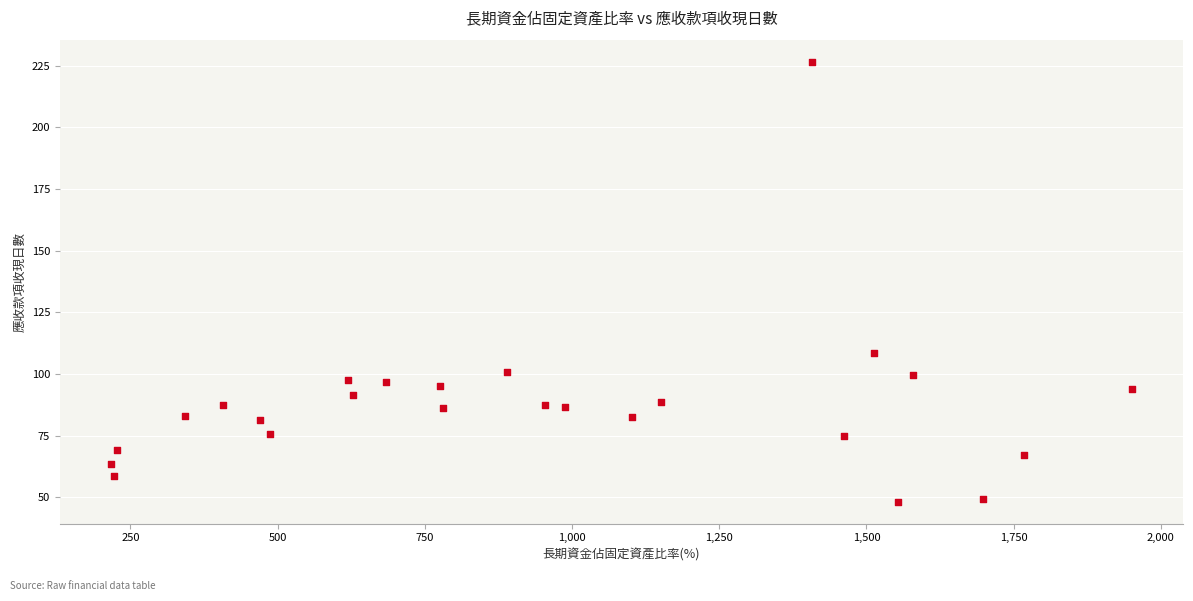

What is the range of X values (max minus min)?

1734.0